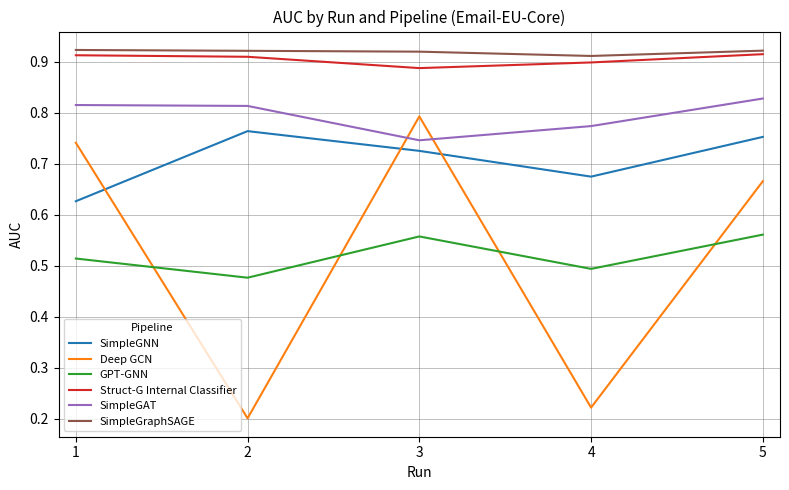

Which series has the widest spread of values?

Deep GCN